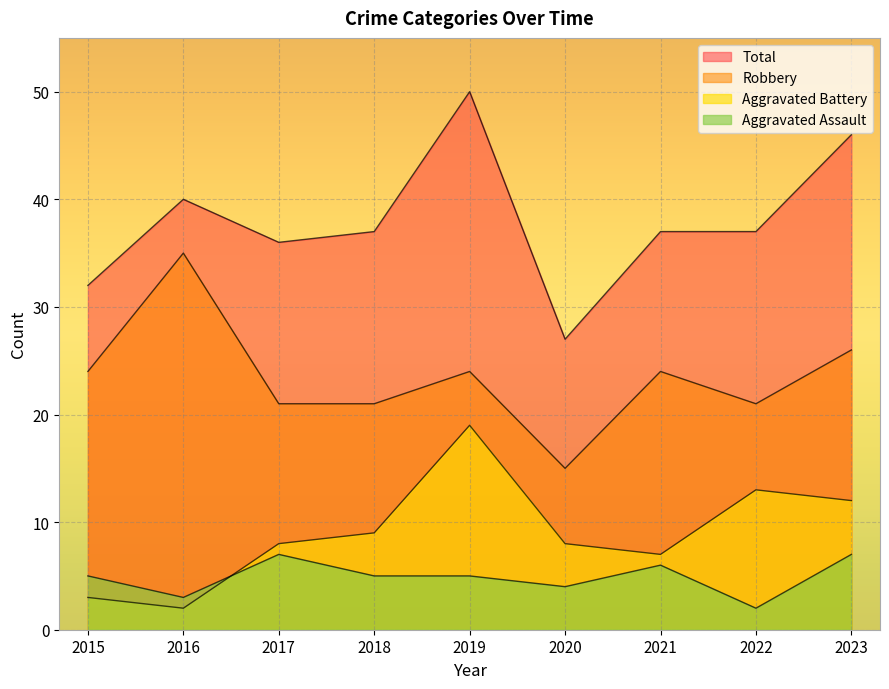

How many distinct data groups are displayed?

4